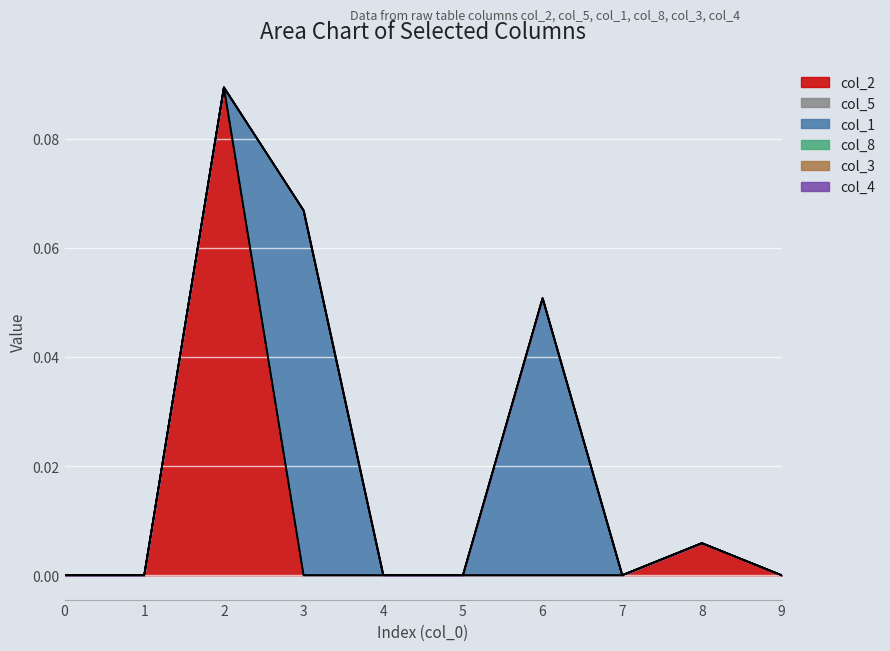

How many lines are shown in the chart?

6